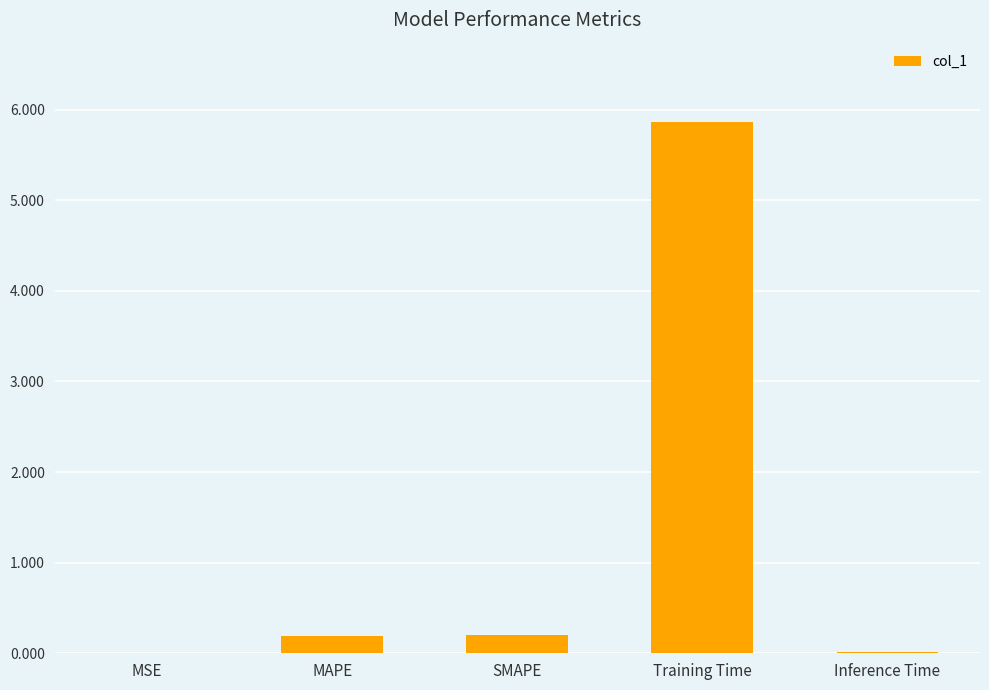

What is the sum of the values at MAPE and SMAPE?

0.4